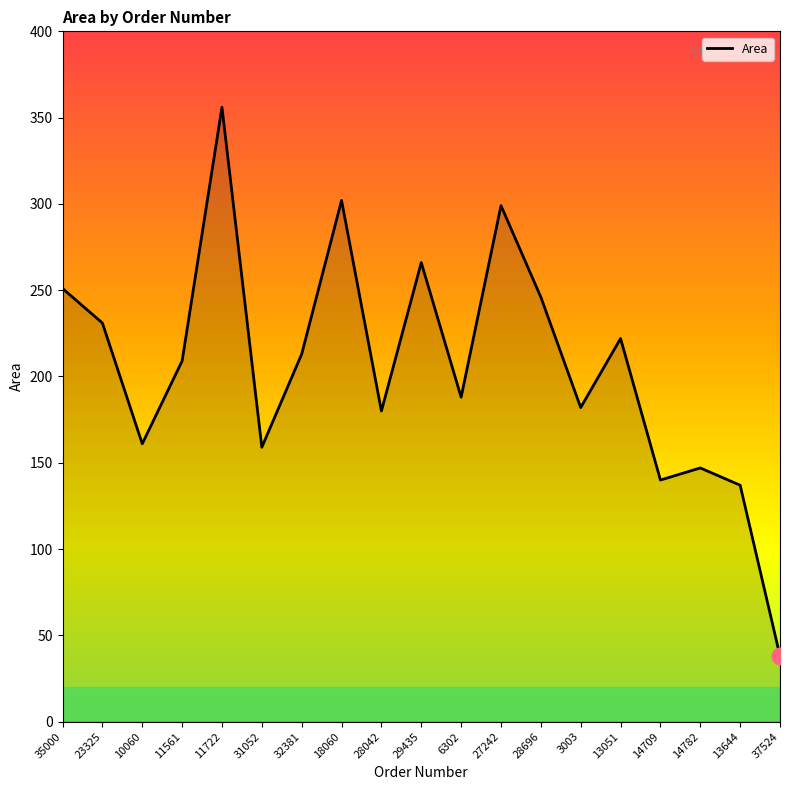

The value at 18060 is 395. True or false?

False